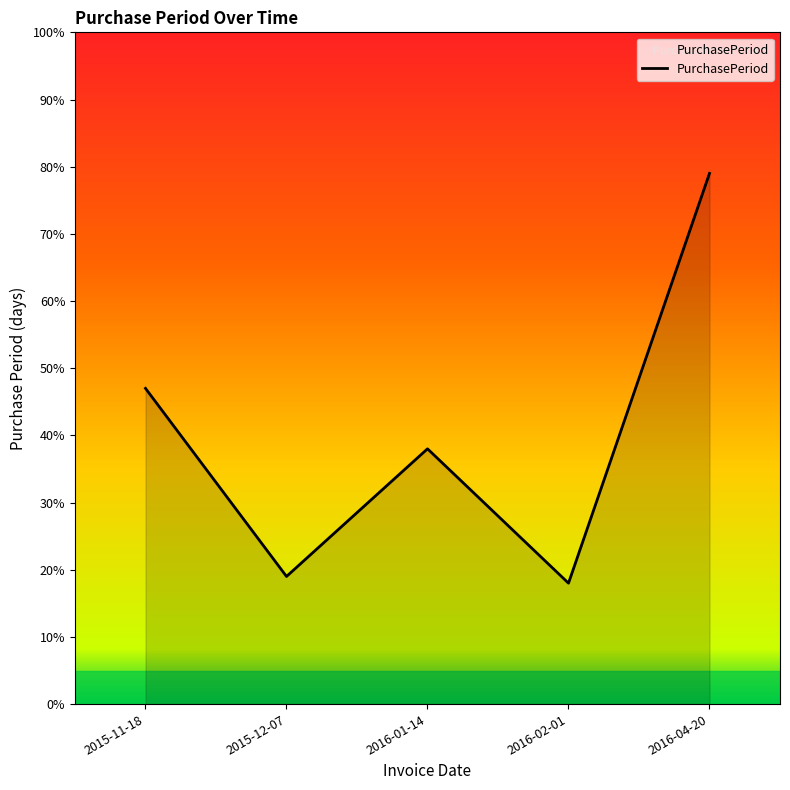

What is the ratio of the value at 2016-02-01 to the value at 2016-04-20?

0.2